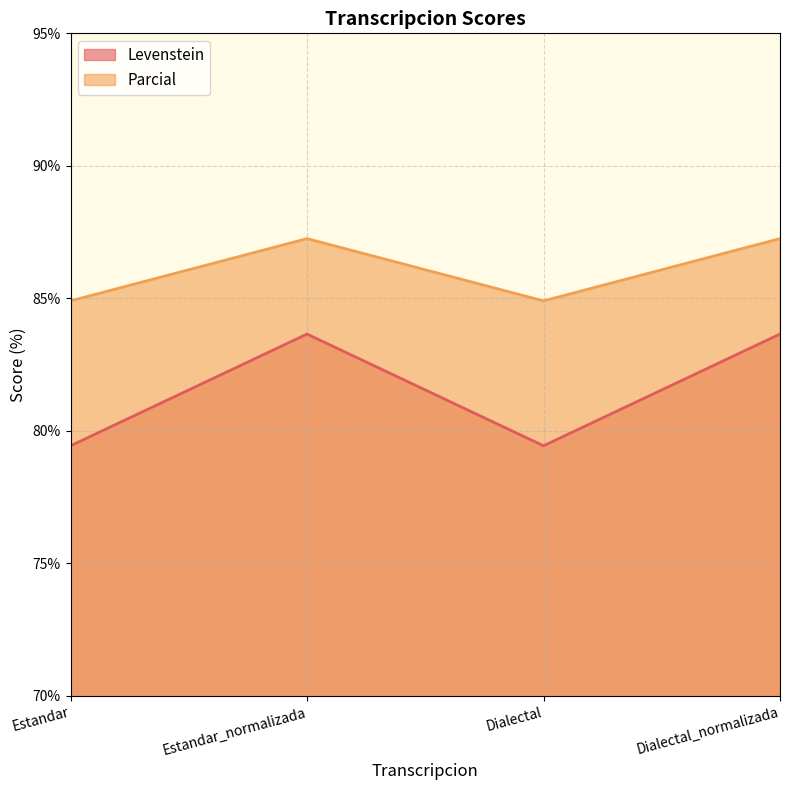

The Levenstein series shows 139.4 at Dialectal. True or false?

False